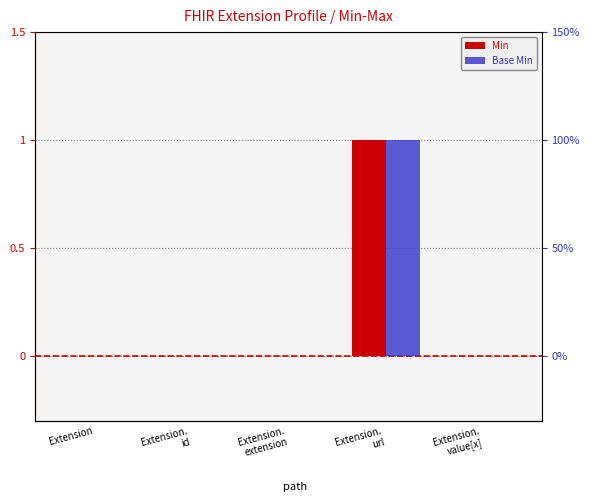

Reading left to right, transcribe all the data shown in this chart.

Min: Extension=0	Extension.
id=0	Extension.
extension=0	Extension.
url=1	Extension.
value[x]=0
Base Min: Extension=0	Extension.
id=0	Extension.
extension=0	Extension.
url=1	Extension.
value[x]=0